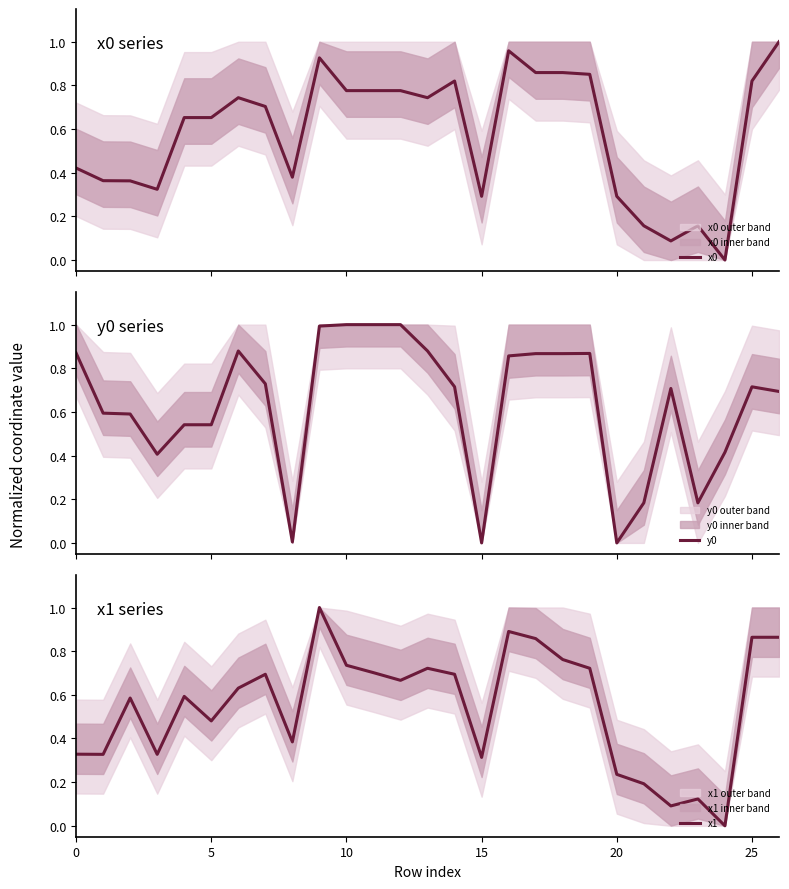

How many lines are shown in the chart?

3